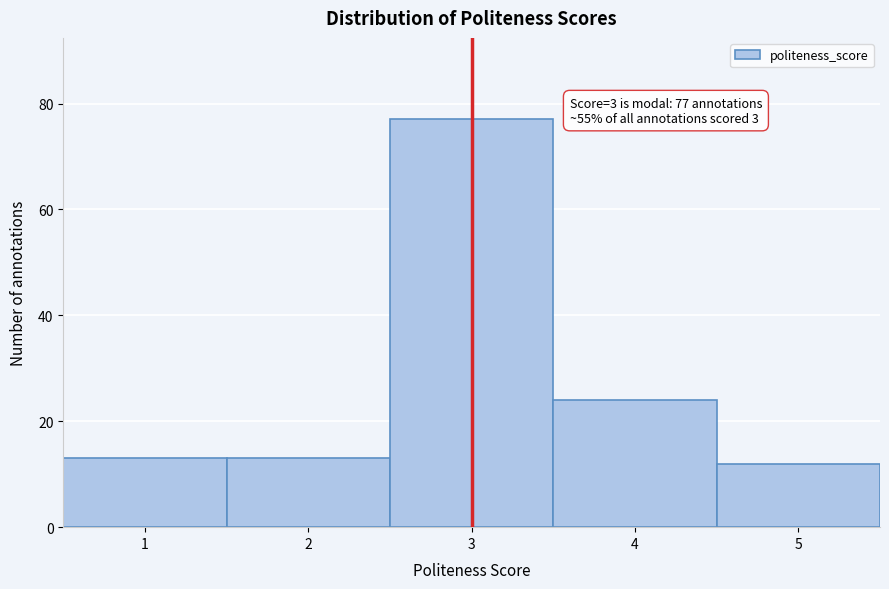

Which range on the x-axis has the tallest bar?

2.5 to 3.5